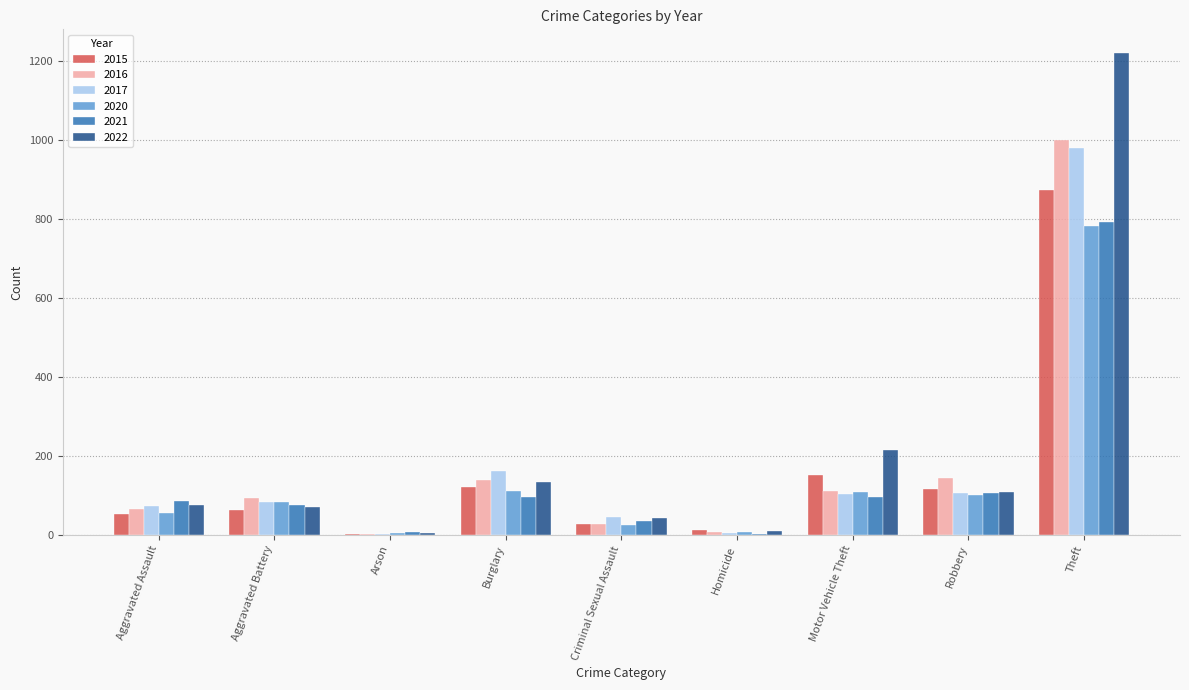

At which label is 2017 closest to 490?

Burglary